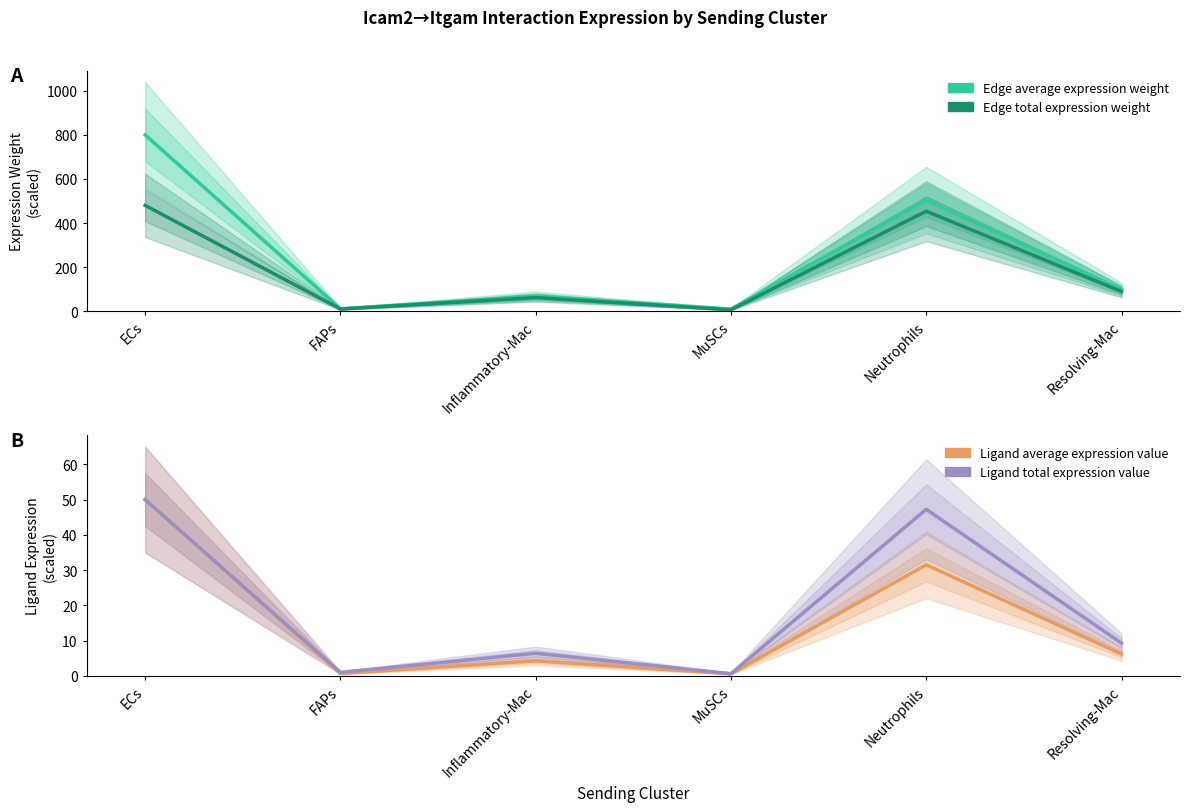

The value of Ligand average expression value at Resolving-Mac is 6.2. True or false?

True